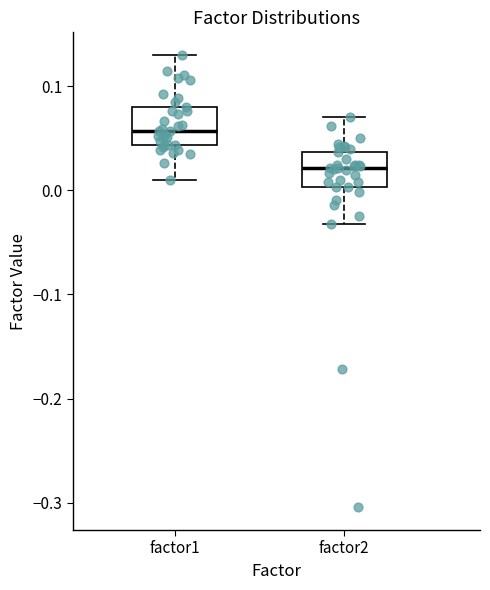

Where is the upper edge of the box for factor2 on the y-axis? The values are not printed on the chart, so give them approximately, as read against the axis.

0.04